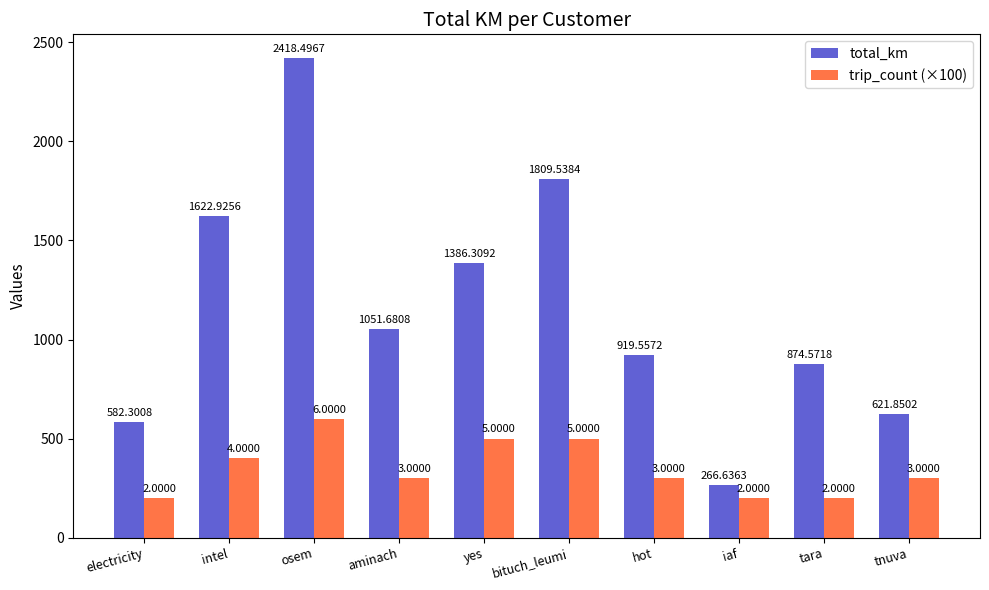

List the labels in order of total_km value, largest first.

osem, bituch_leumi, intel, yes, aminach, hot, tara, tnuva, electricity, iaf